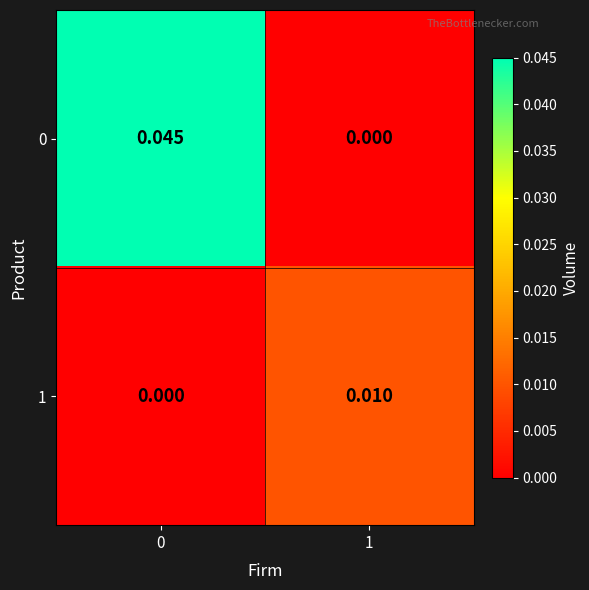

How many data points does each series have?

2